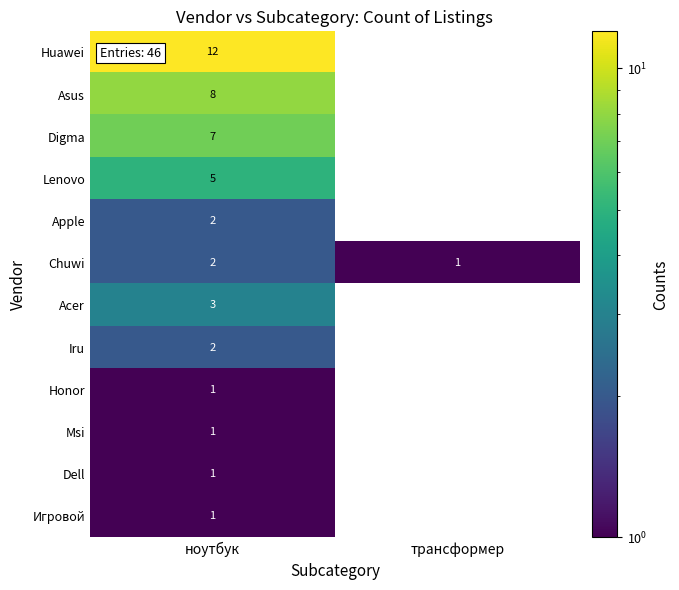

At which category is the sum across all series the highest?

ноутбук